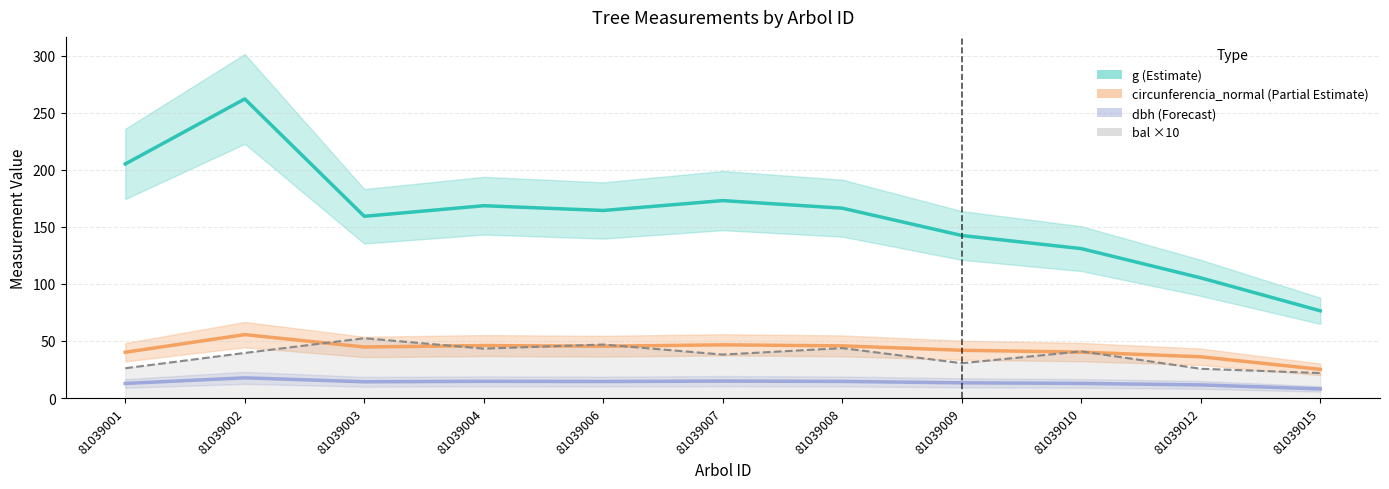

True or false: bal ×10 has a value of 60.6 at 81039002.

False